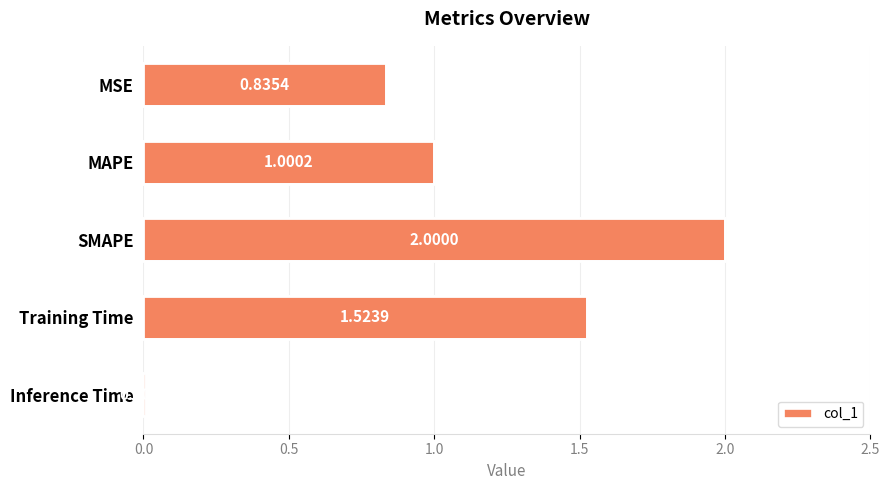

Rank the categories by value from lowest to highest.

Inference Time, MSE, MAPE, Training Time, SMAPE